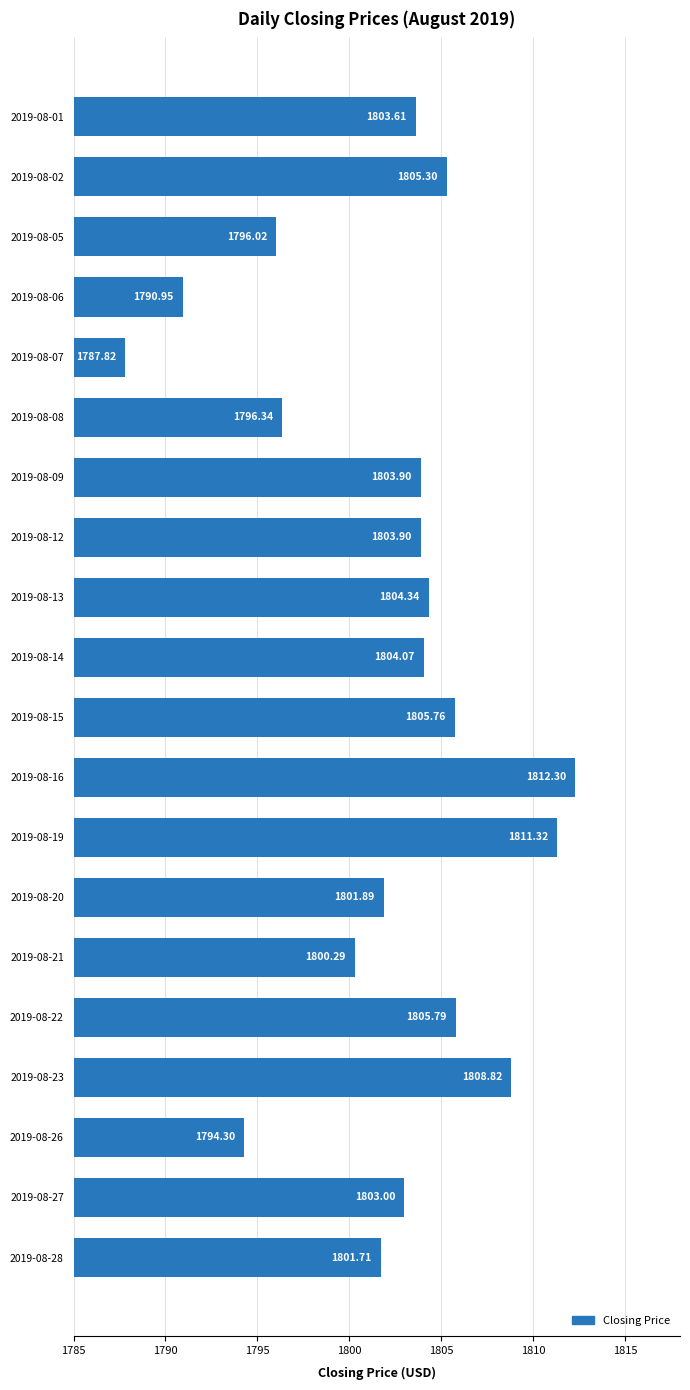

What is the change in value from 2019-08-01 to 2019-08-02?

+1.7